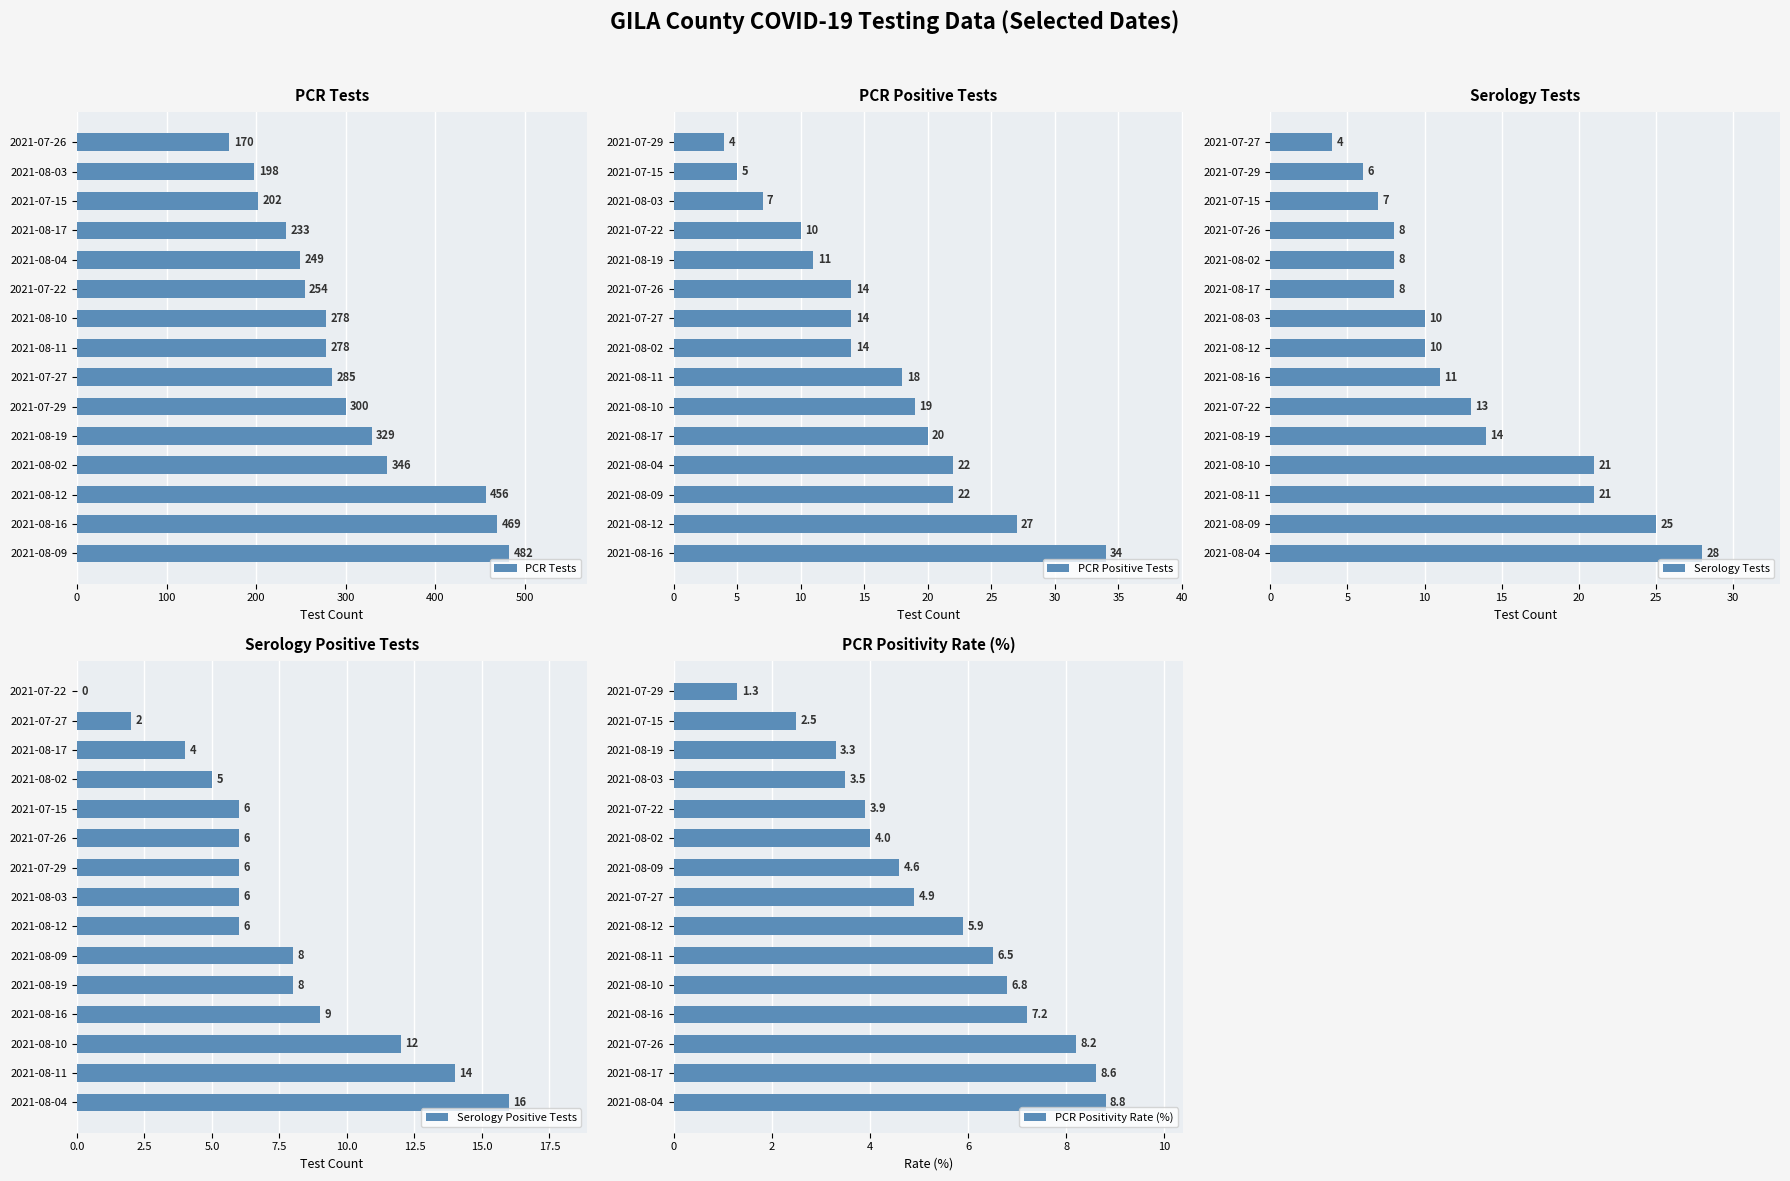

Is the value of PCR Positivity Rate (%) at 9 greater than the value of Serology Tests at 0?

No